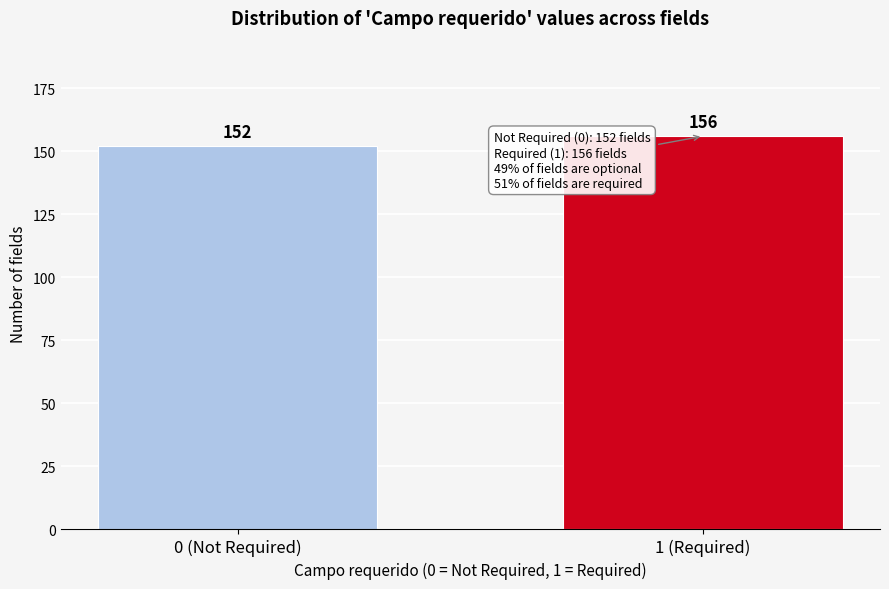

Reading left to right, extract all data points from this chart.

152	156